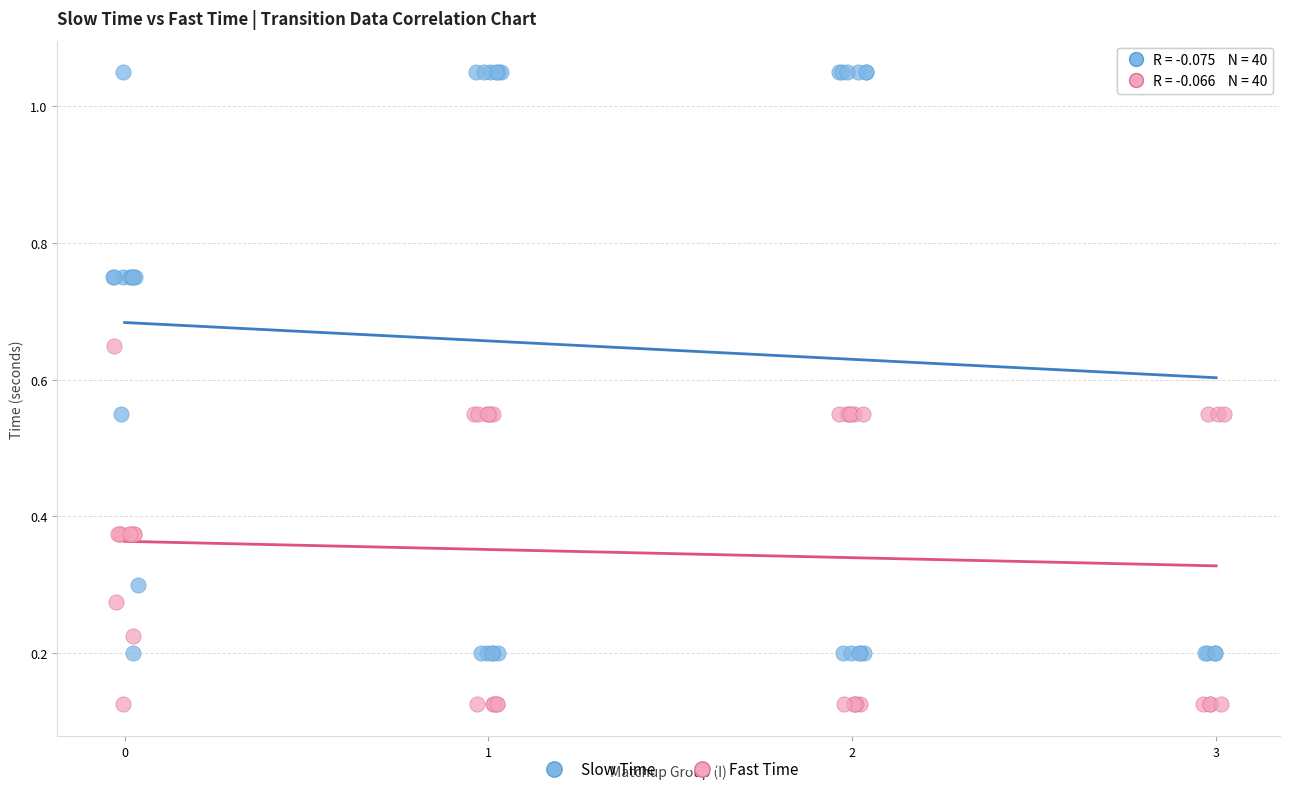

Which series contains the highest Y value?

Slow Time